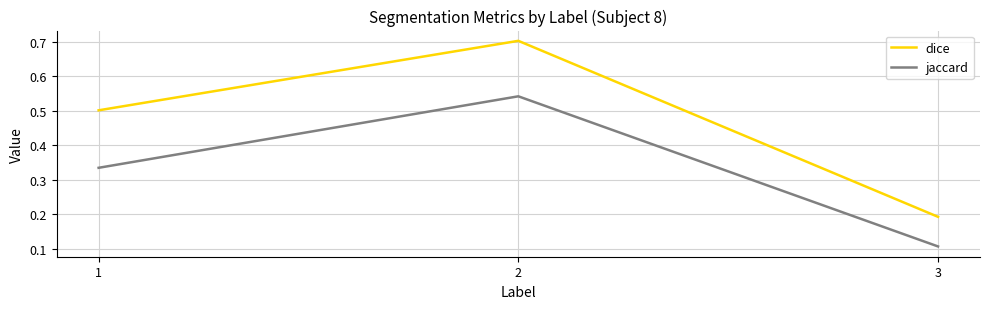

Is it true that jaccard equals 0.5 at 2?

True